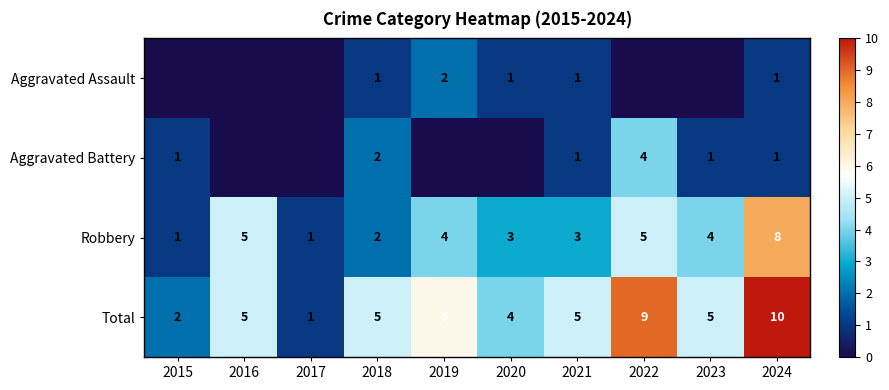

What is the sum of all Total values?

52